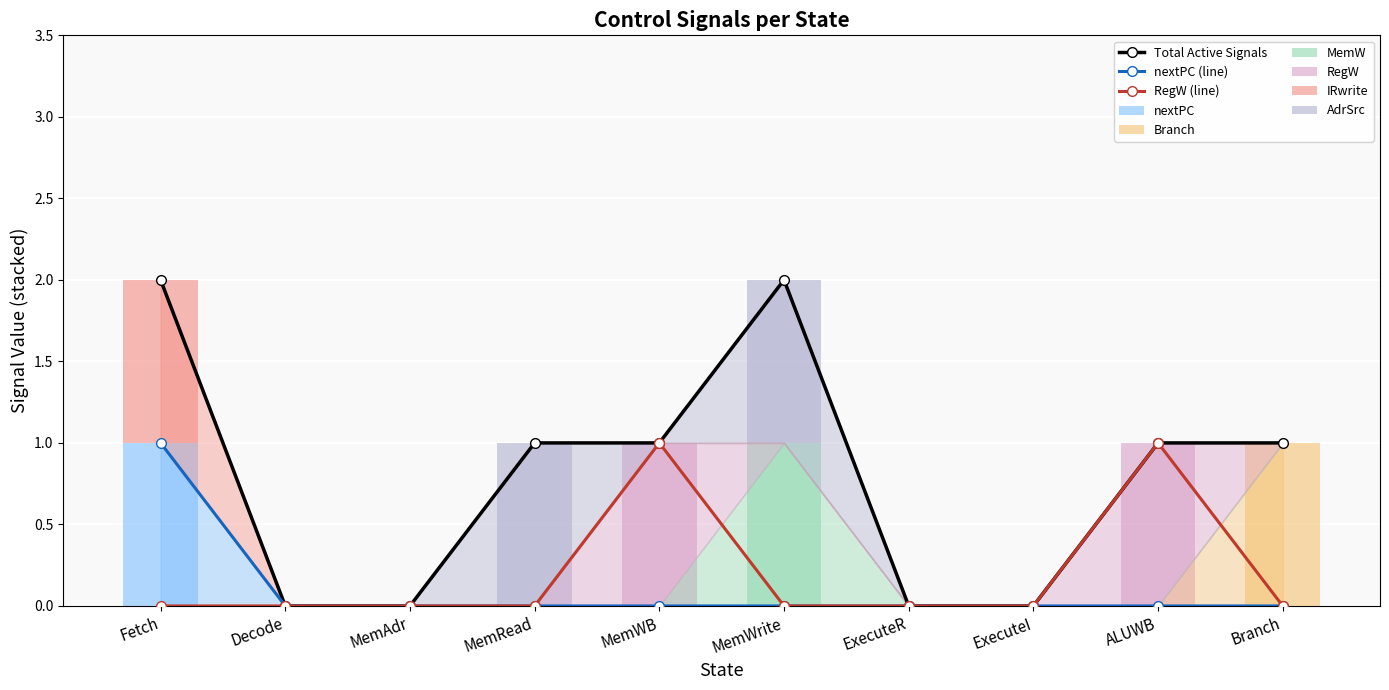

Reading left to right, transcribe all the data shown in this chart.

Branch: 0	0	0	0	0	0	0	0	0	1
MemW: 0	0	0	0	0	1	0	0	0	0
RegW: 0	0	0	0	1	0	0	0	1	0
IRwrite: 1	0	0	0	0	0	0	0	0	0
AdrSrc: 0	0	0	1	0	1	0	0	0	0
nextPC: 1	0	0	0	0	0	0	0	0	0